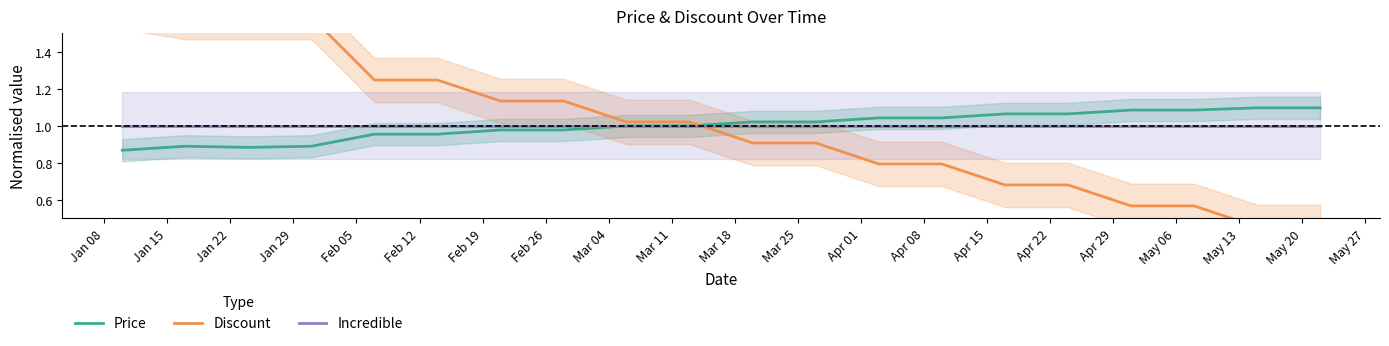

Between Apr 22 and May 20, which series saw the biggest shift?

Discount